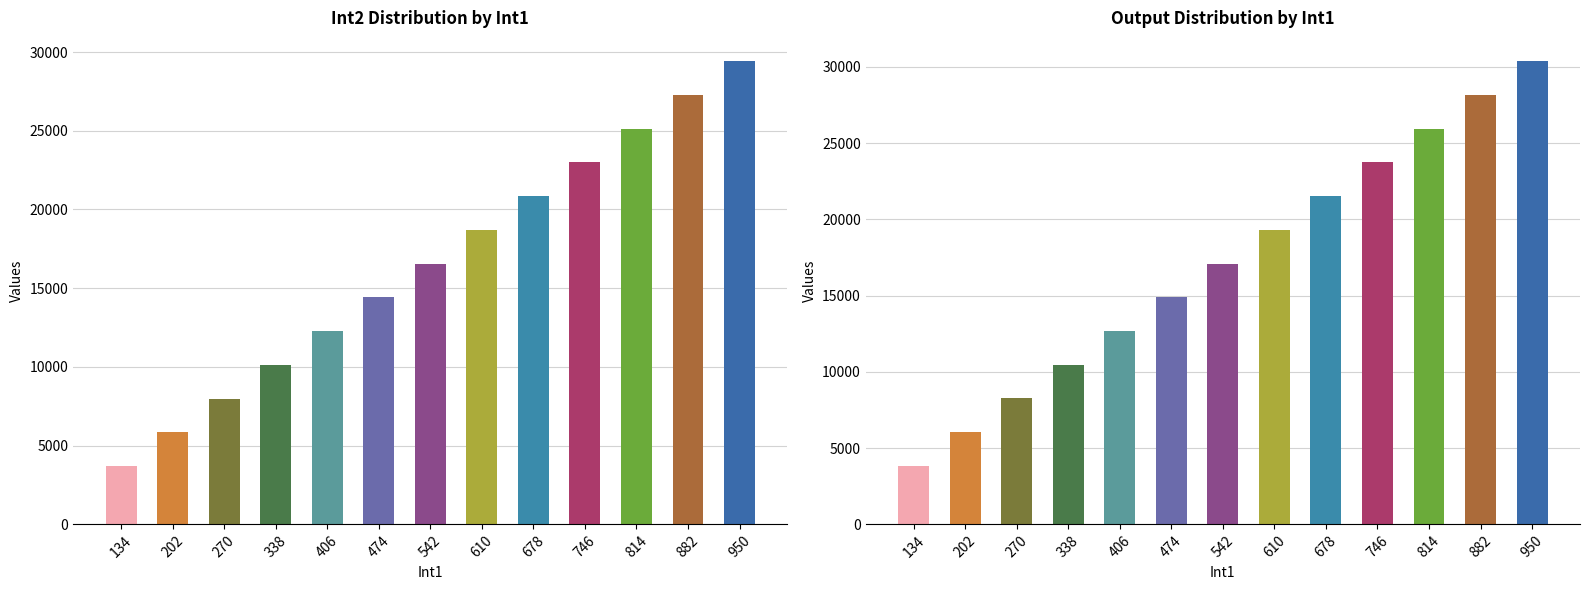

True or false: Int2 has a value of 20849 at 678.

True